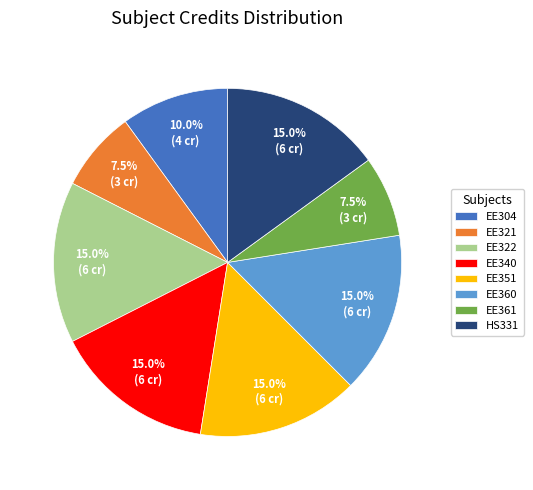

Does any single category account for the majority?

No